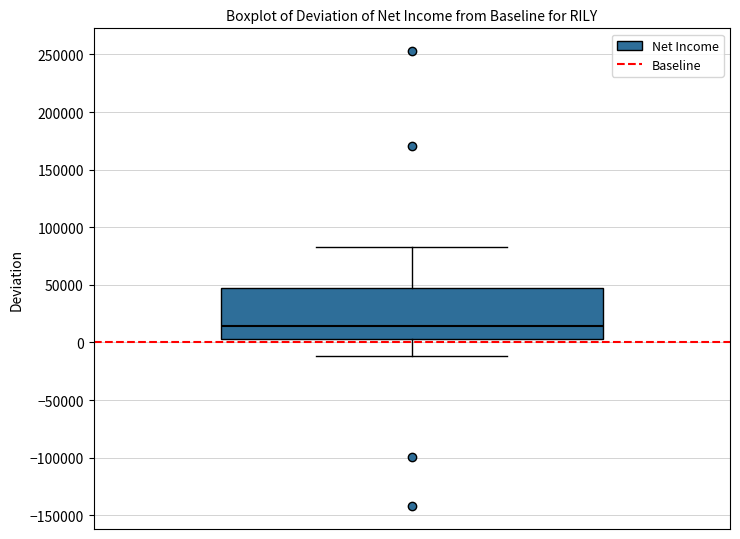

Where does the median line of the box sit on the y-axis? The values are not printed on the chart, so give them approximately, as read against the axis.

15000